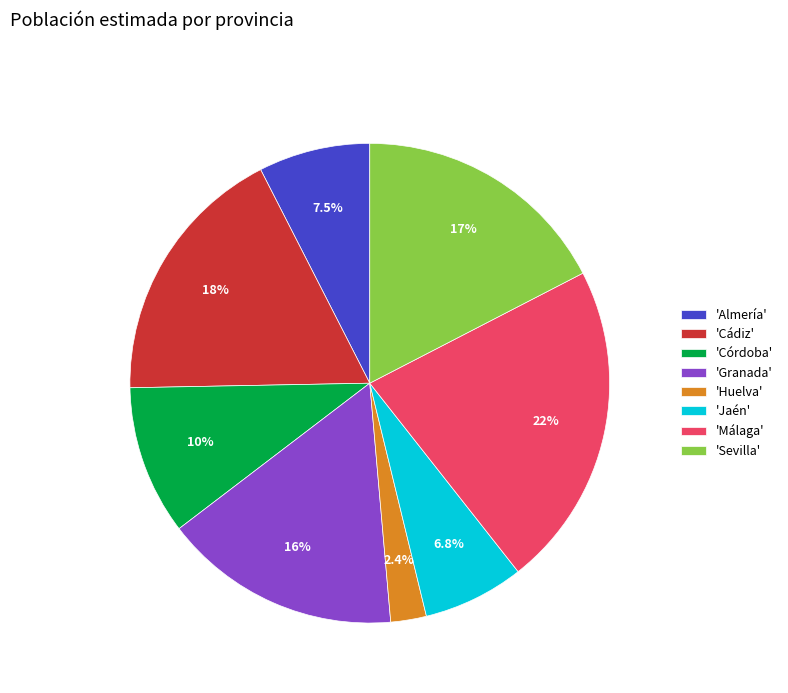

Which category has the smallest portion of the pie?

'Huelva'